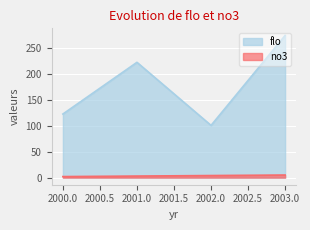

What is the value of the no3 point at the 1st from the left?

2